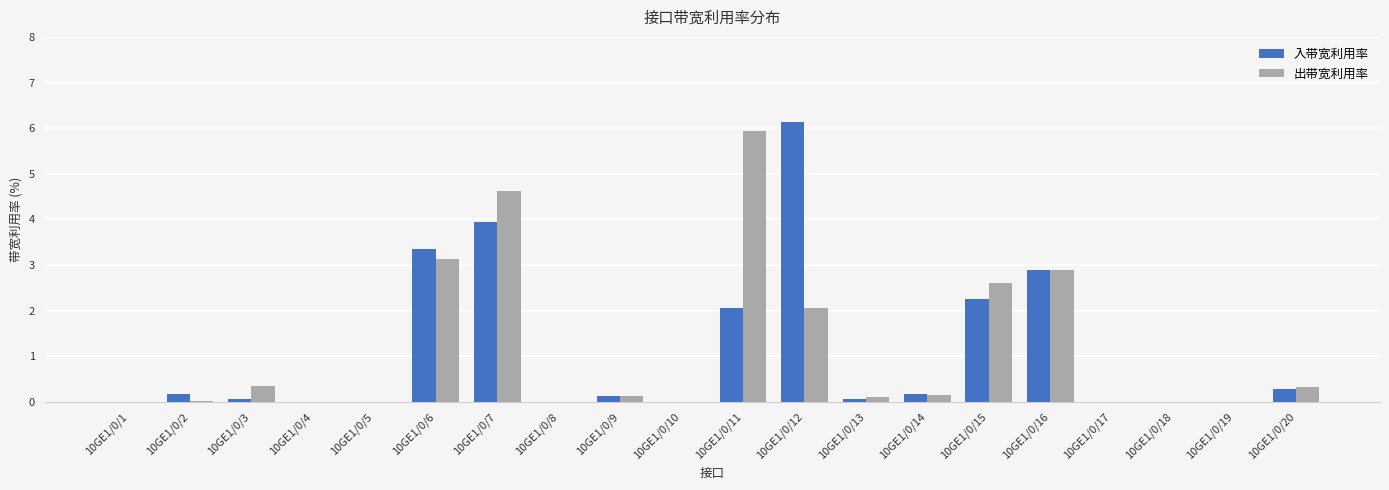

Is the value of 入带宽利用率 at 10GE1/0/9 greater than the value of 出带宽利用率 at 10GE1/0/20?

No